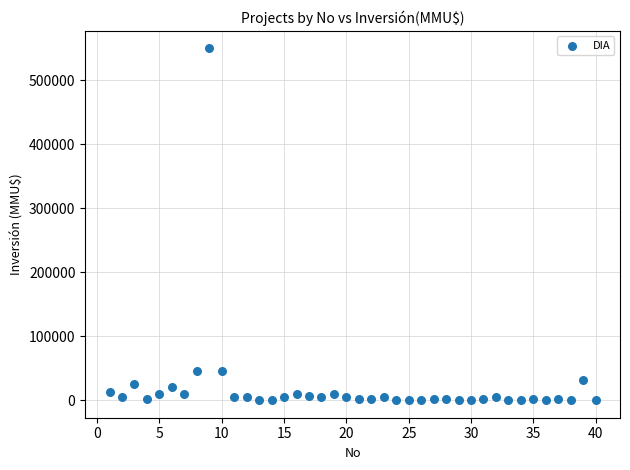

What is the range of Y values (max minus min)?

550000